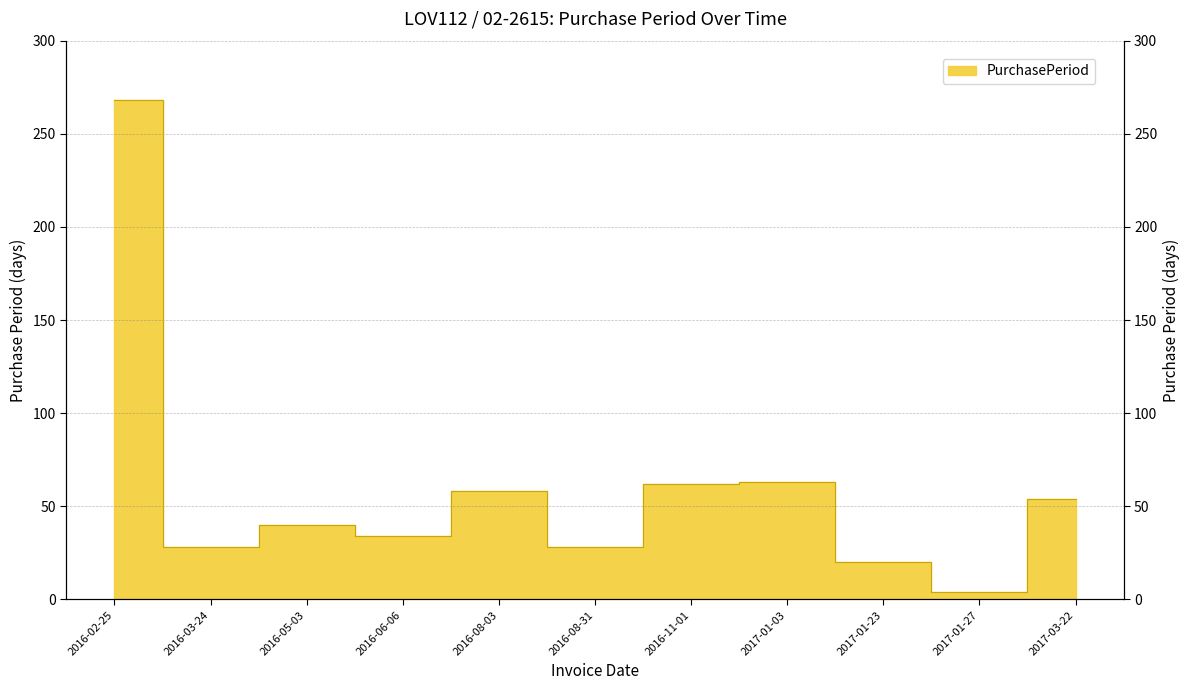

The chart shows a value of 62 at 2016-11-01. True or false?

True